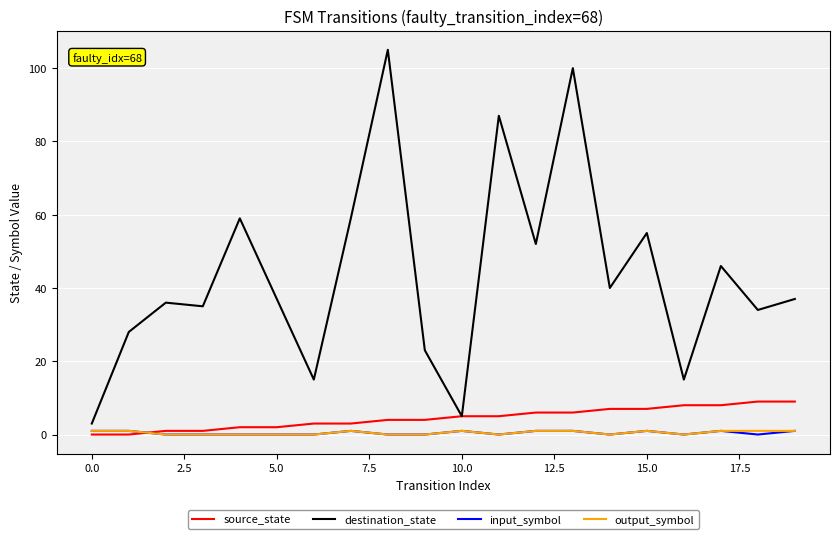

At how many categories does at least one series exceed 69?

3